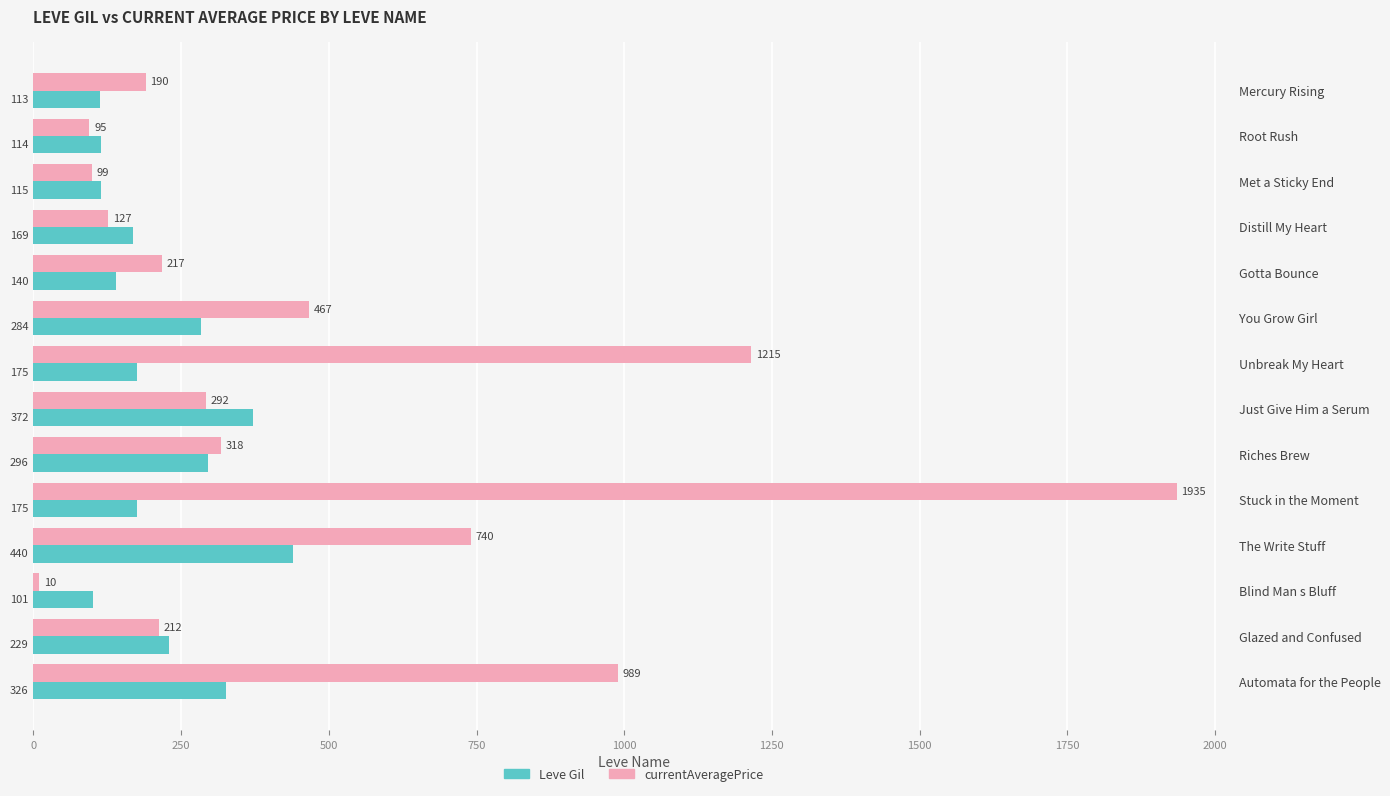

What is the difference between the highest and lowest values at Gotta Bounce?

77.0